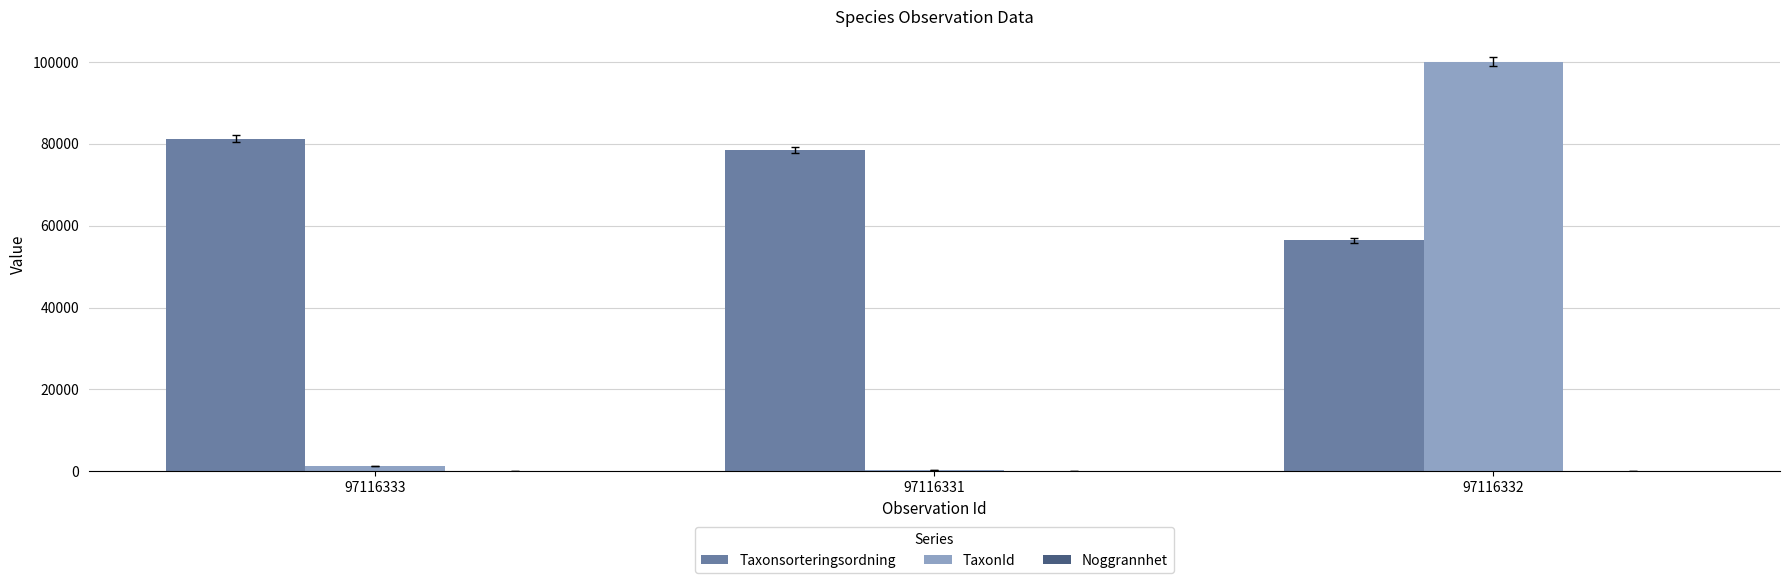

What is the highest value of the Taxonsorteringsordning series?

81236